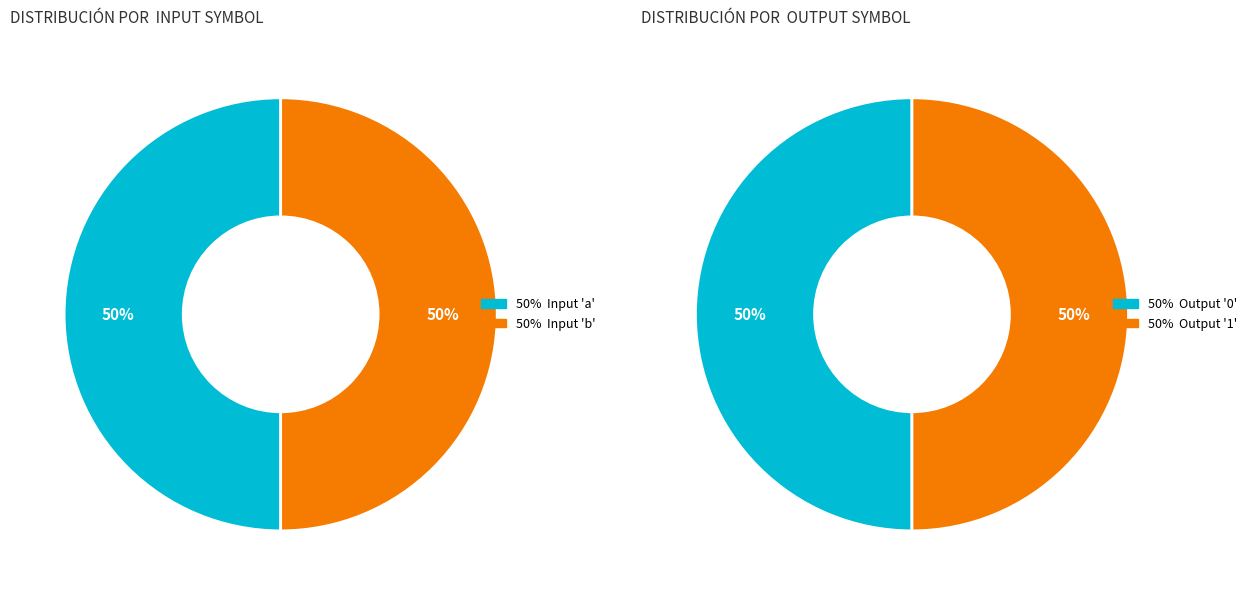

The 4 slice represents 1% of the pie. True or false?

False